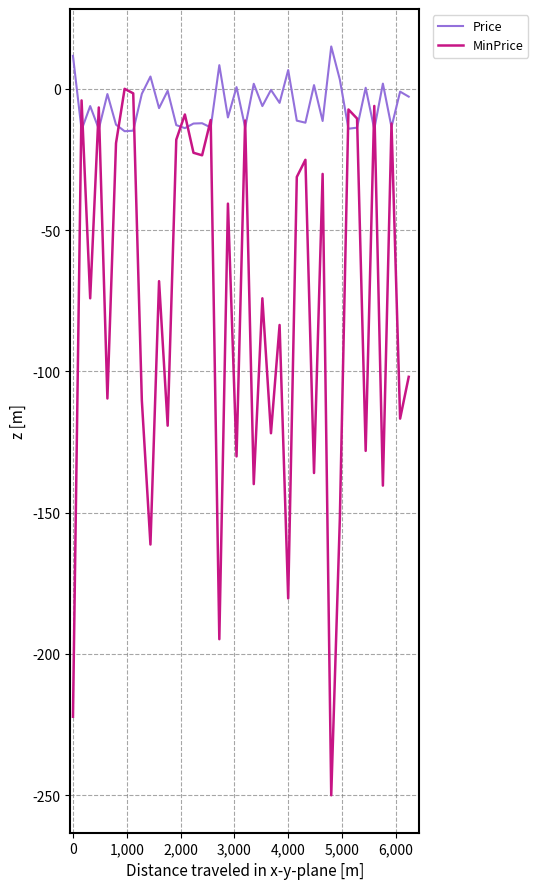

What is the lowest value of the Price series?

-15.0